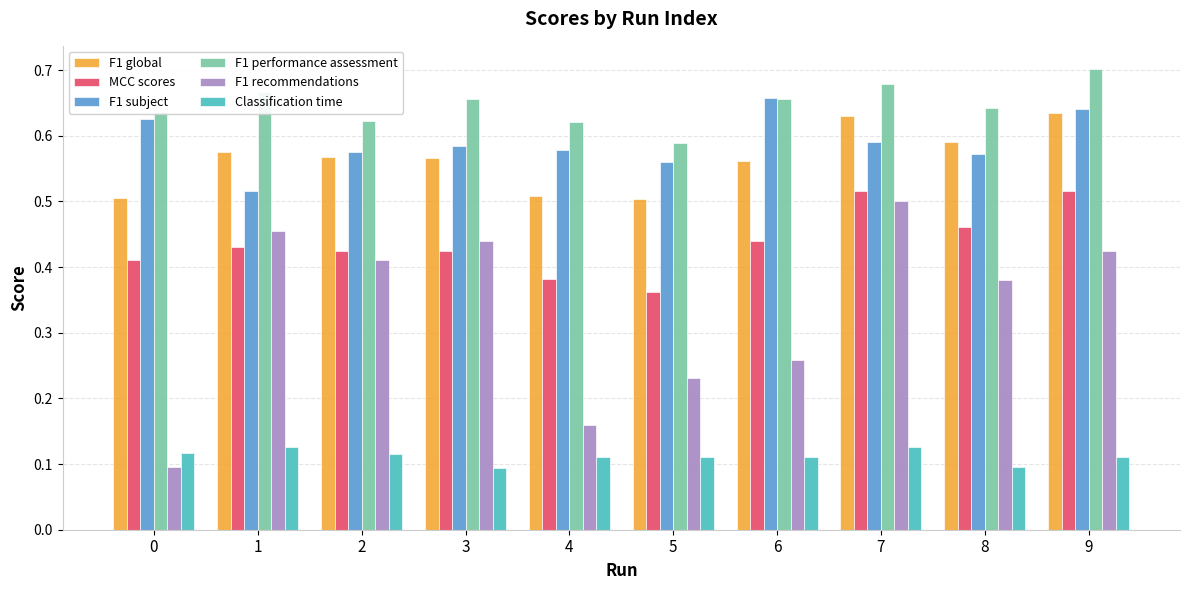

True or false: F1 performance assessment has a value of 1.2 at 9.

False